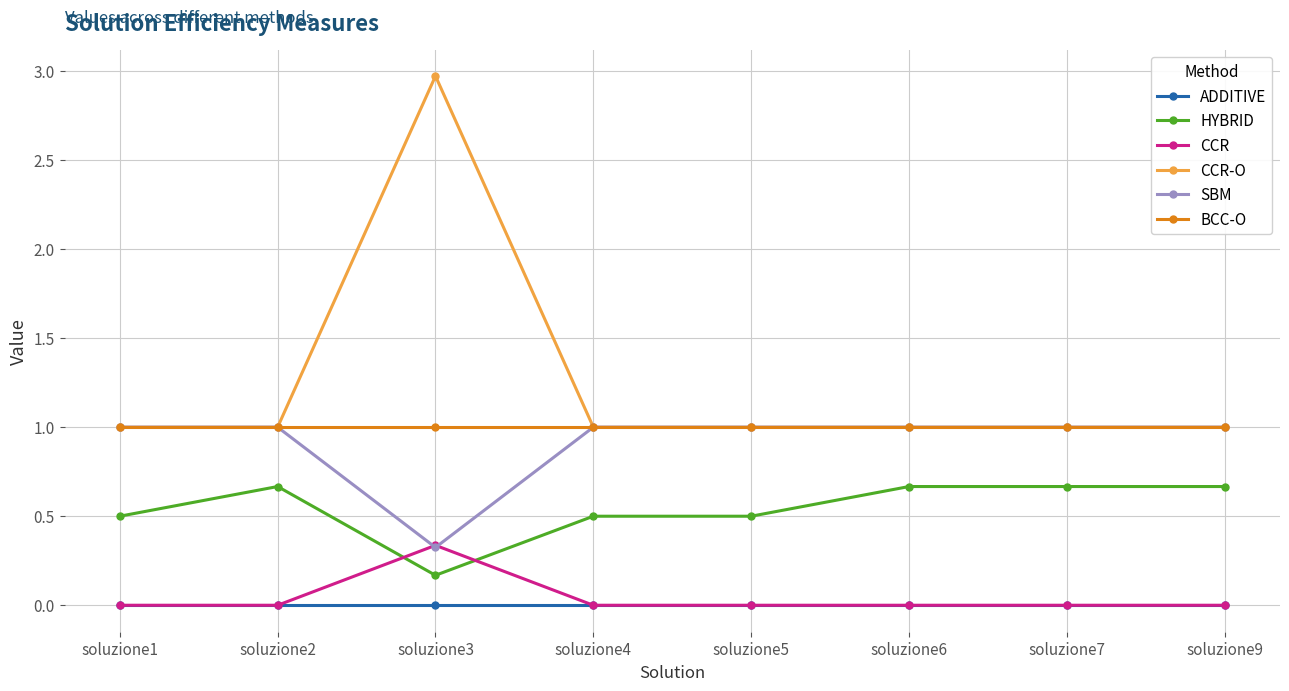

True or false: CCR and CCR-O cross at least once.

False